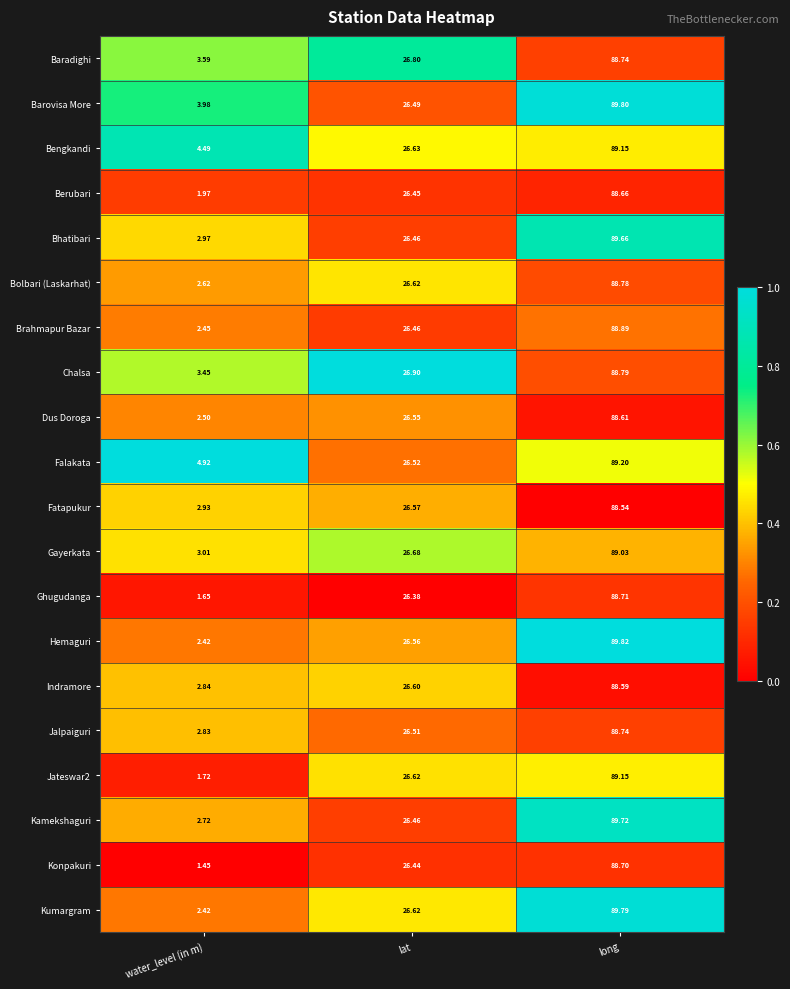

Where is Barovisa More nearest to the value 46?

lat